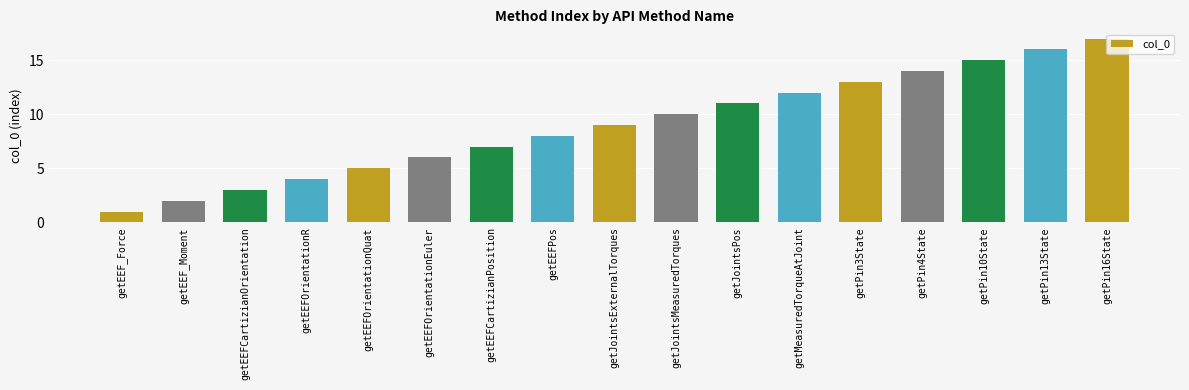

Which has a higher value, getEEFCartizianOrientation or getEEFCartizianPosition?

getEEFCartizianPosition